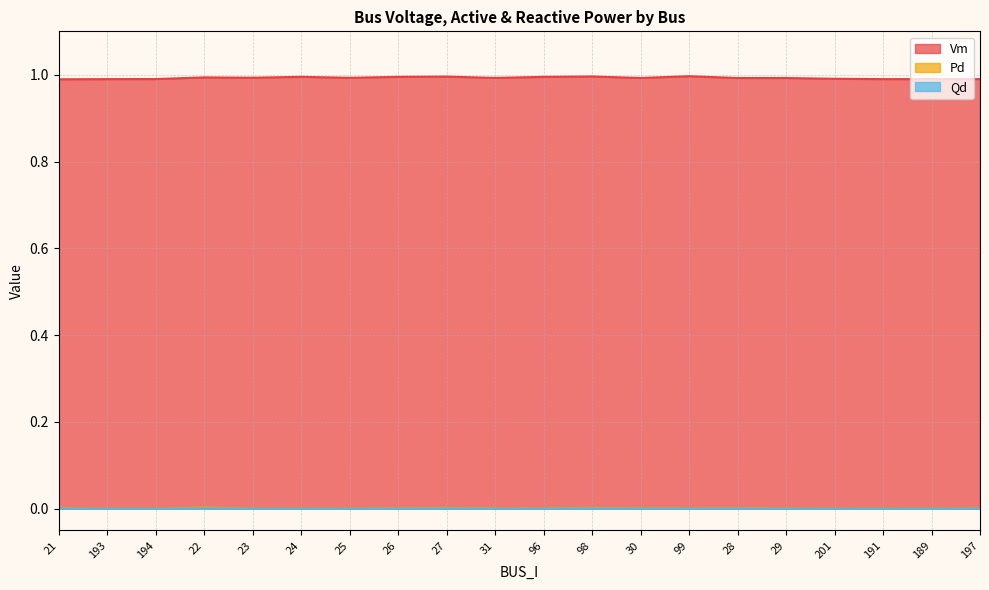

Rank the series by their maximum value, from lowest to highest.

Qd, Pd, Vm